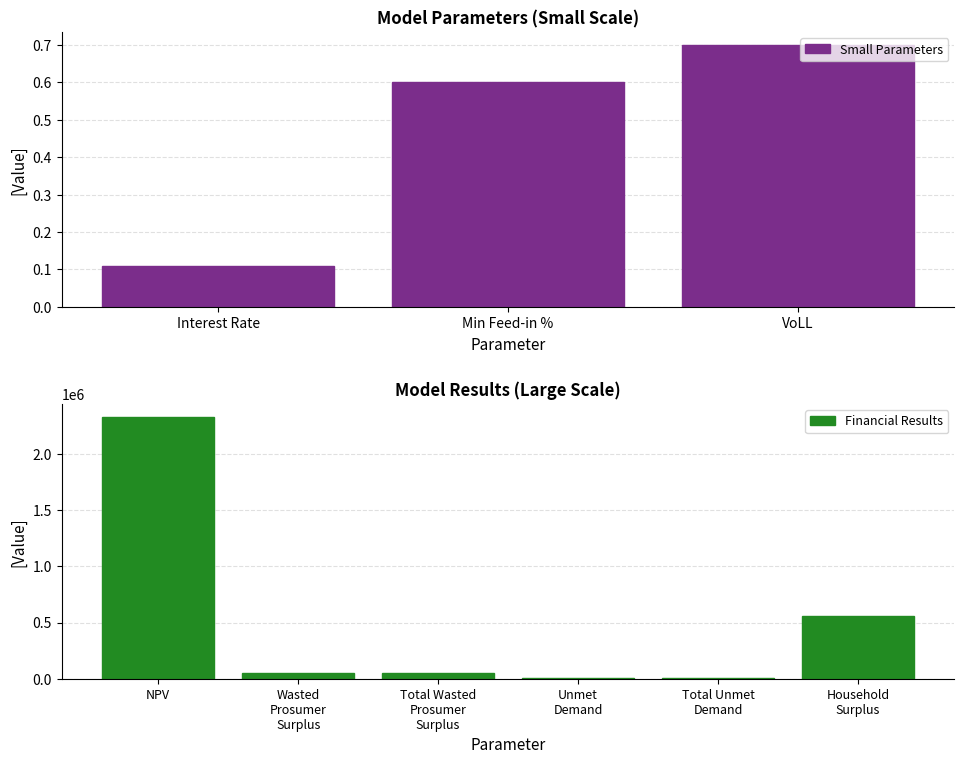

At which category does the chart reach its peak across all series?

NPV